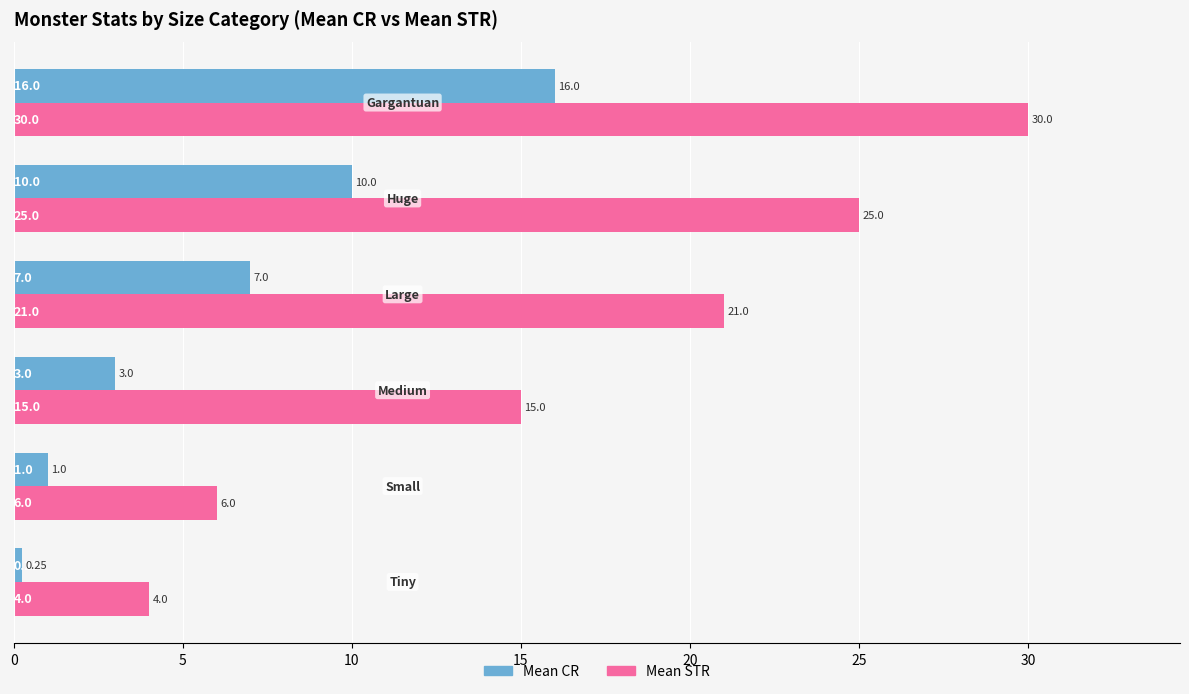

At how many categories does at least one series exceed 19?

3